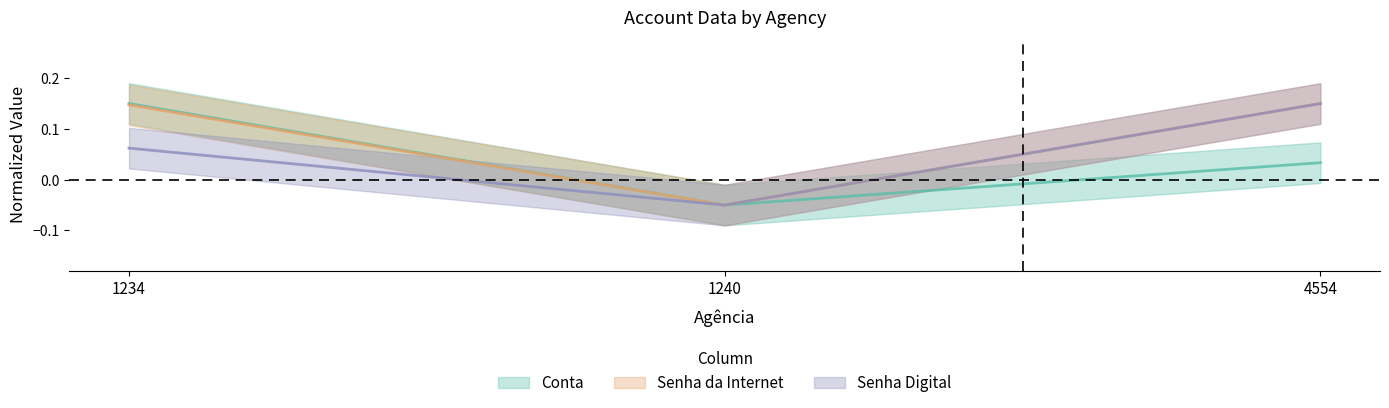

Count the Senha Digital values in the range 0 to 1.

2